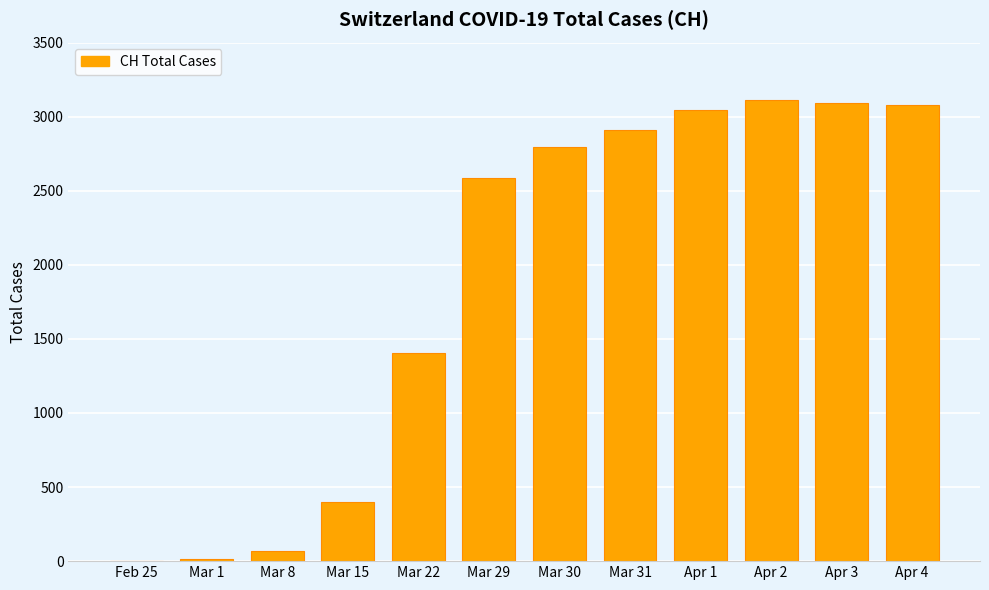

What is the greatest value displayed?

3111